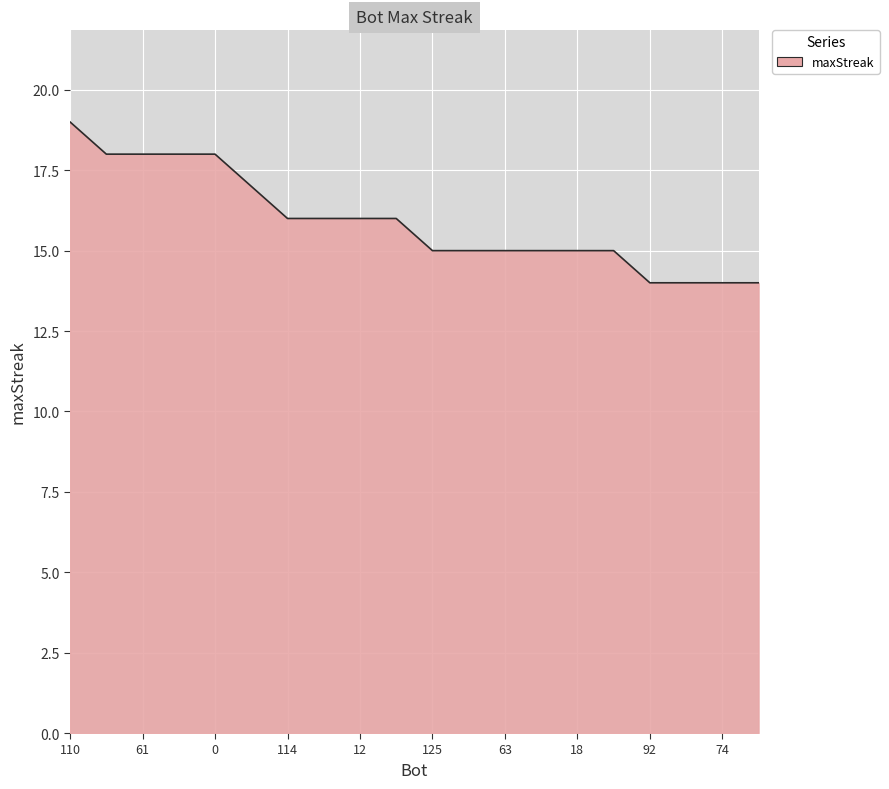

What is the greatest value displayed?

19